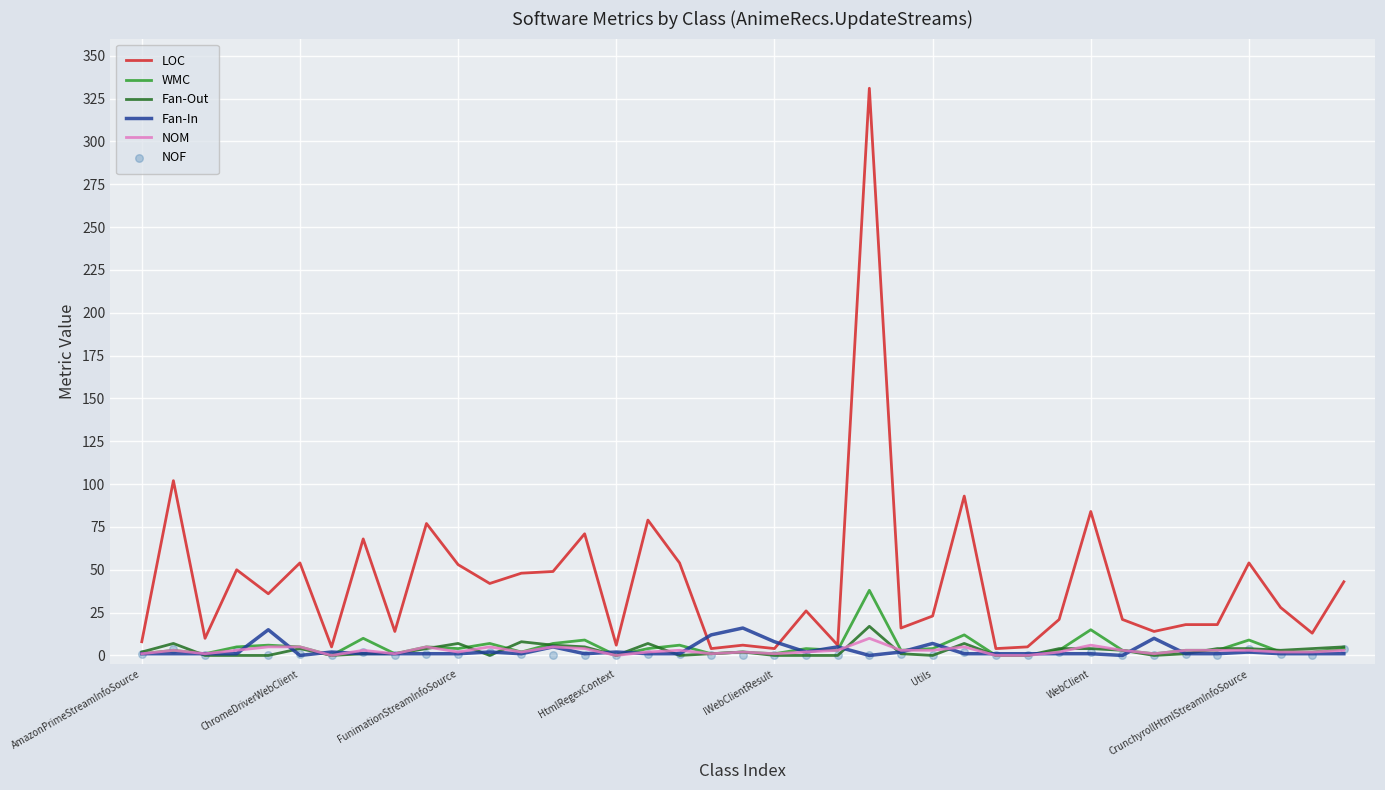

Which series reaches the minimum Y coordinate?

WMC